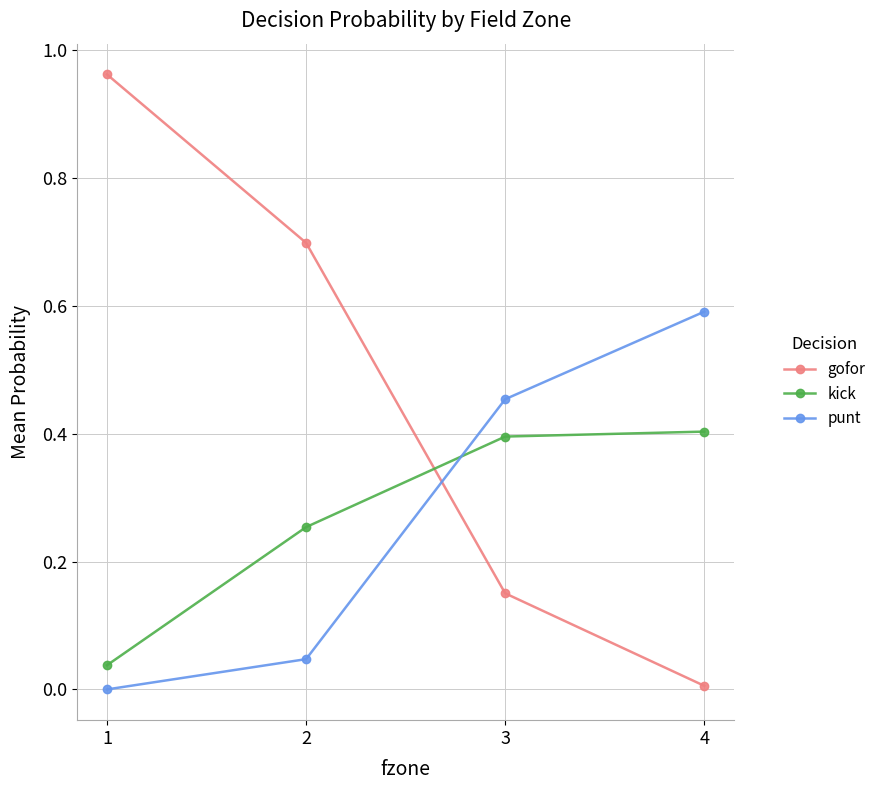

Is it true that gofor equals 0.7 at 2?

True